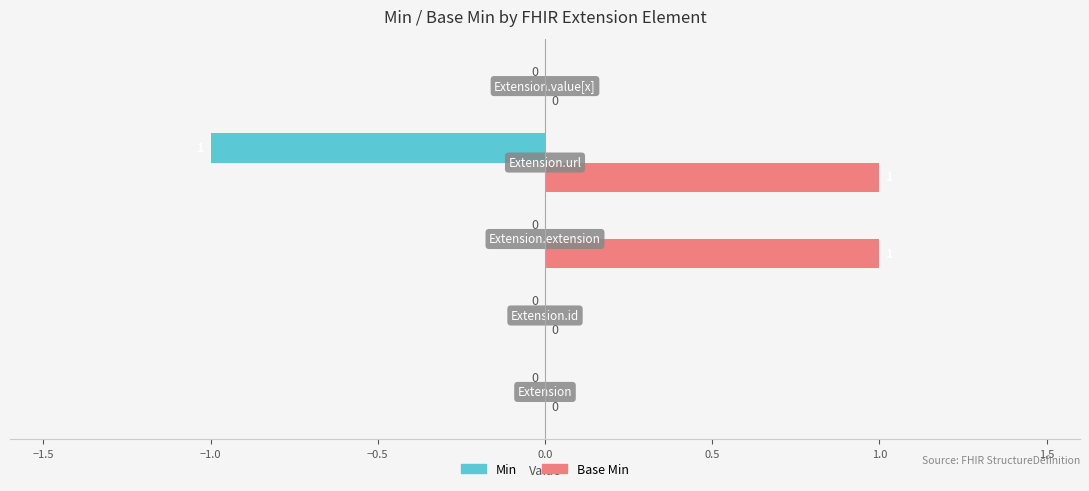

Count the Min values in the range 0 to 1.

4